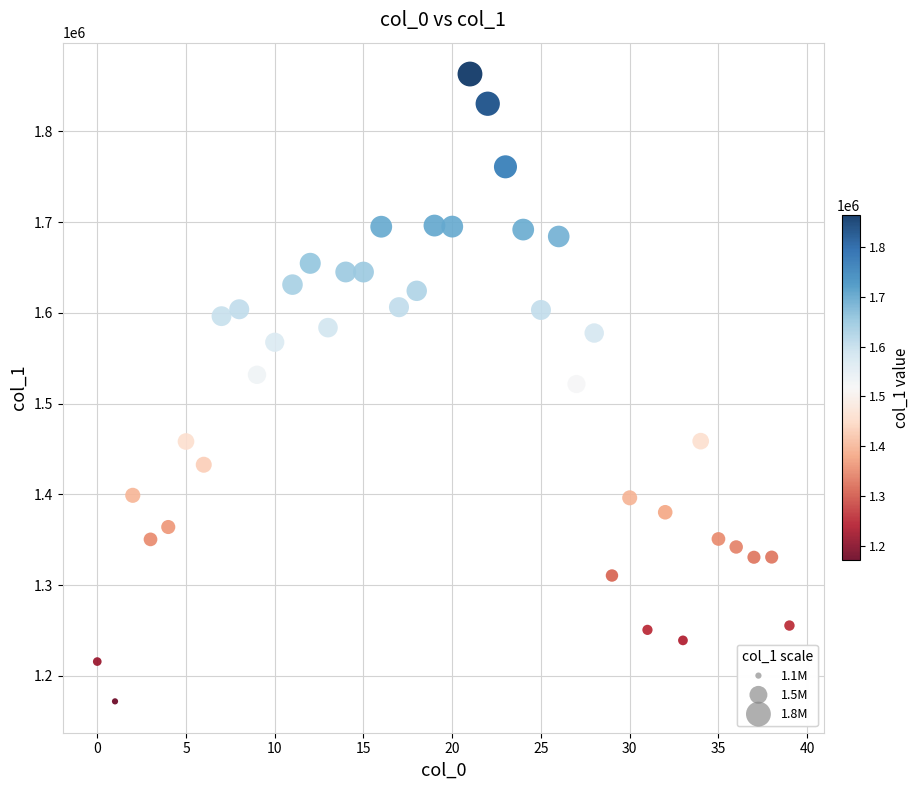

What is the range of Y values (max minus min)?

690988